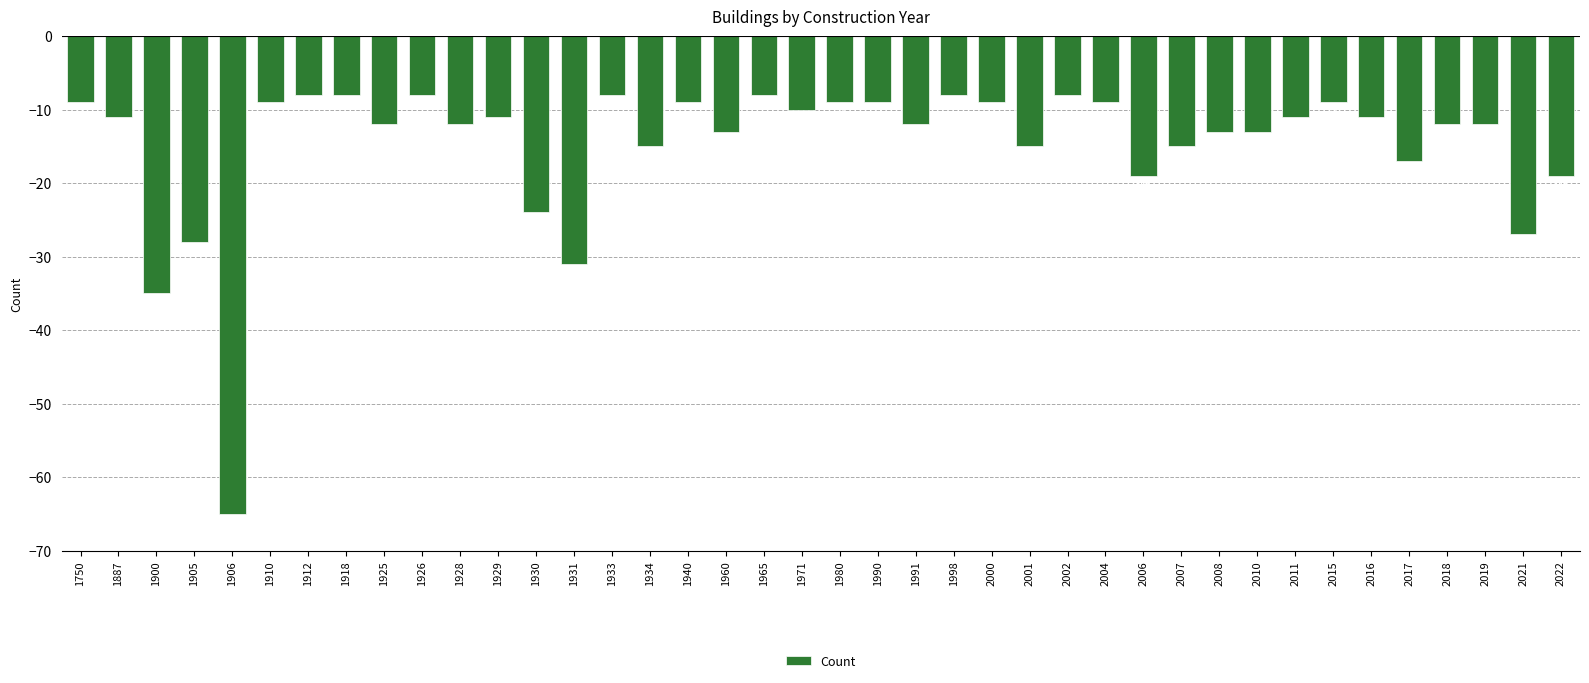

The chart shows a value of -8 at 1926. True or false?

True